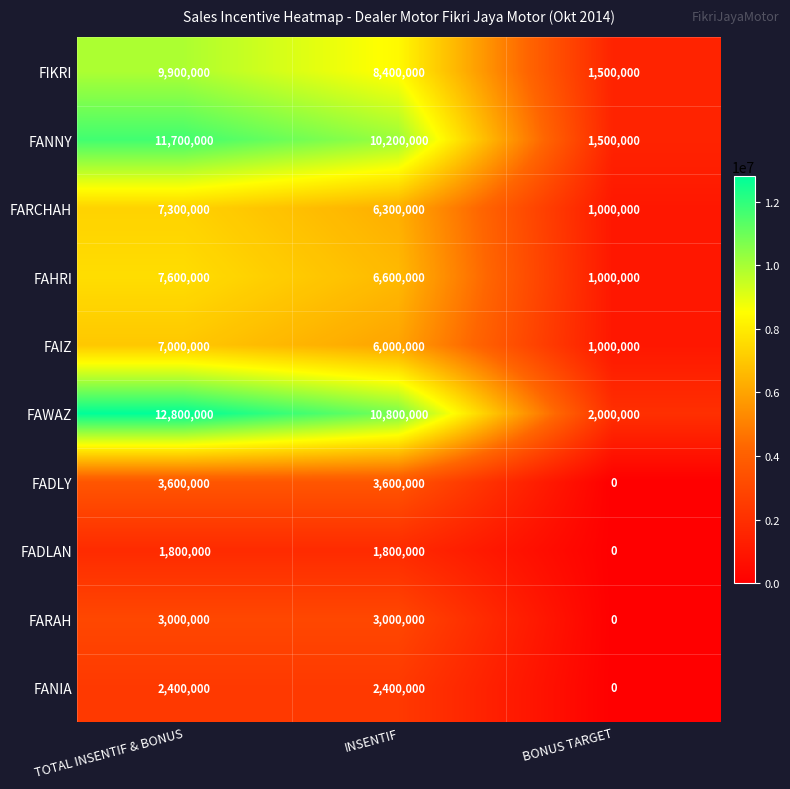

What is the lowest value of the FARCHAH series?

1000000